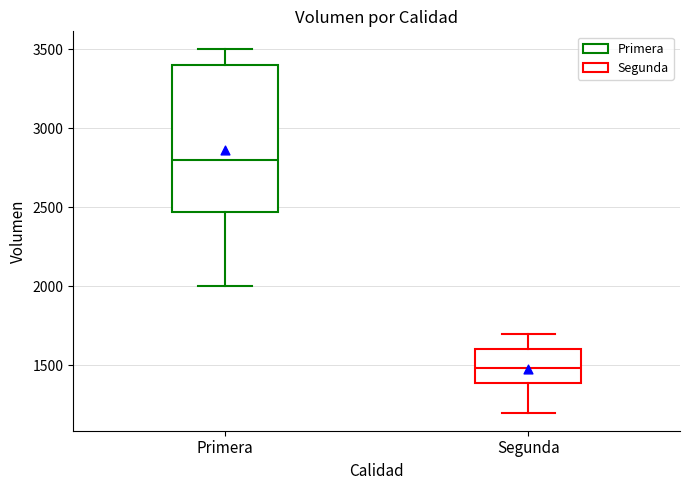

Reading left to right, transcribe this box plot: for each box, give where its median line is, the range the box spans, and where its two whiskers end, as read against the y-axis. The values are not printed on the chart, so give them approximately, as read against the axis.

Primera: median 2800, box 2450 to 3400, whiskers 2000 to 3500
Segunda: median 1500, box 1400 to 1600, whiskers 1200 to 1700